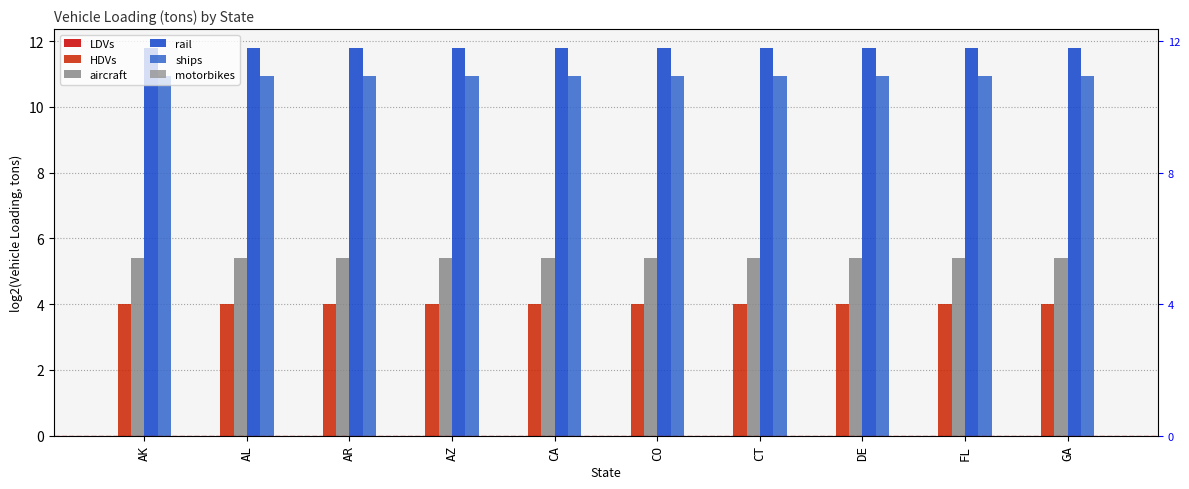

List the series in order of their peak value, highest first.

rail, ships, aircraft, HDVs, LDVs, motorbikes